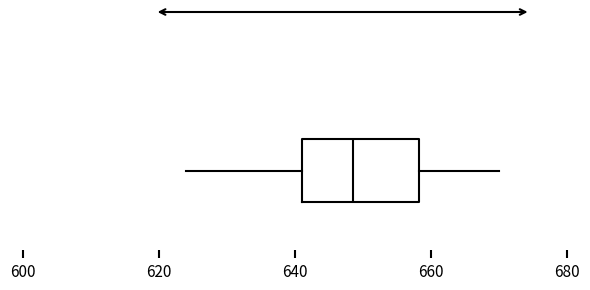

Read this box plot against the x-axis: the position of the median line, the range covered by the box, and the ends of both whiskers. The values are not printed on the chart, so give them approximately, as read against the axis.

median 648, box 642 to 658, whiskers 624 to 670